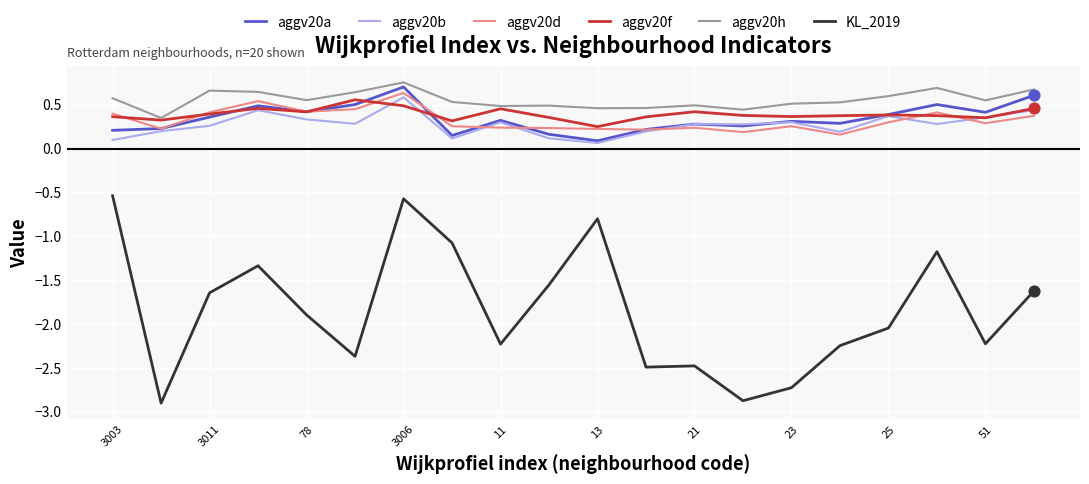

Which series has the largest total across all categories?

aggv20h